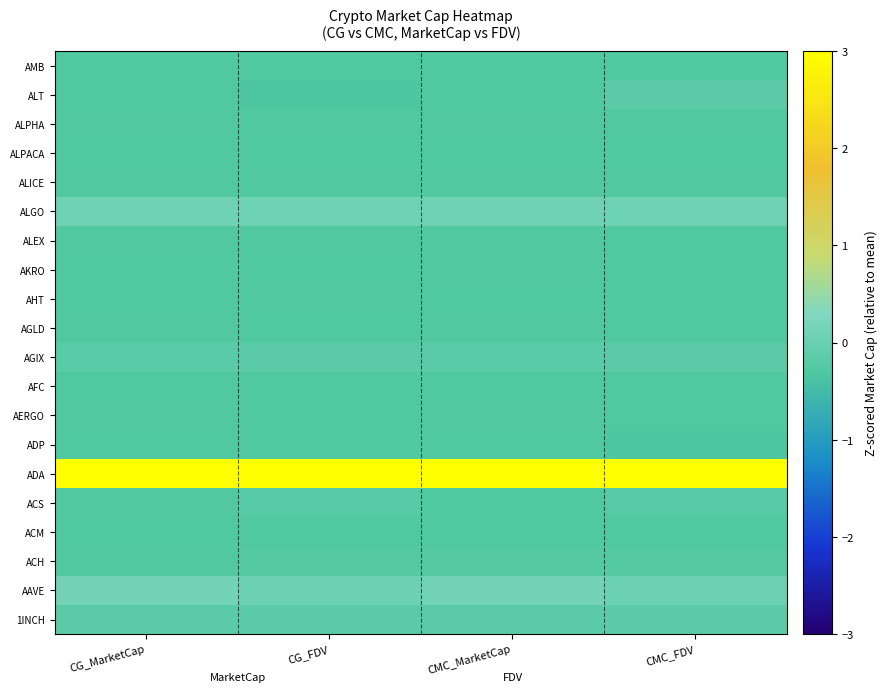

Reading left to right, list all the values displayed in this chart.

1INCH: CG_MarketCap=-0.2	CG_FDV=-0.1	CMC_MarketCap=-0.2	CMC_FDV=-0.2
AAVE: CG_MarketCap=0.1	CG_FDV=0.1	CMC_MarketCap=0.1	CMC_FDV=0.1
ACH: CG_MarketCap=-0.3	CG_FDV=-0.2	CMC_MarketCap=-0.2	CMC_FDV=-0.3
ACM: CG_MarketCap=-0.3	CG_FDV=-0.3	CMC_MarketCap=-0.3	CMC_FDV=-0.3
ACS: CG_MarketCap=-0.3	CG_FDV=-0.2	CMC_MarketCap=-0.3	CMC_FDV=-0.2
ADA: CG_MarketCap=3.0	CG_FDV=3.0	CMC_MarketCap=3.0	CMC_FDV=3.0
ADP: CG_MarketCap=-0.3	CG_FDV=-0.3	CMC_MarketCap=-0.3	CMC_FDV=-0.3
AERGO: CG_MarketCap=-0.3	CG_FDV=-0.3	CMC_MarketCap=-0.3	CMC_FDV=-0.3
AFC: CG_MarketCap=-0.3	CG_FDV=-0.3	CMC_MarketCap=-0.3	CMC_FDV=-0.3
AGIX: CG_MarketCap=-0.2	CG_FDV=-0.2	CMC_MarketCap=-0.2	CMC_FDV=-0.2
AGLD: CG_MarketCap=-0.3	CG_FDV=-0.3	CMC_MarketCap=-0.3	CMC_FDV=-0.3
AHT: CG_MarketCap=-0.3	CG_FDV=-0.3	CMC_MarketCap=-0.3	CMC_FDV=-0.3
AKRO: CG_MarketCap=-0.3	CG_FDV=-0.3	CMC_MarketCap=-0.3	CMC_FDV=-0.3
ALEX: CG_MarketCap=-0.3	CG_FDV=-0.3	CMC_MarketCap=-0.3	CMC_FDV=-0.3
ALGO: CG_MarketCap=0.1	CG_FDV=0.1	CMC_MarketCap=0.1	CMC_FDV=0.1
ALICE: CG_MarketCap=-0.3	CG_FDV=-0.3	CMC_MarketCap=-0.3	CMC_FDV=-0.3
ALPACA: CG_MarketCap=-0.3	CG_FDV=-0.3	CMC_MarketCap=-0.3	CMC_FDV=-0.3
ALPHA: CG_MarketCap=-0.3	CG_FDV=-0.3	CMC_MarketCap=-0.3	CMC_FDV=-0.3
ALT: CG_MarketCap=-0.3	CG_FDV=-0.3	CMC_MarketCap=-0.3	CMC_FDV=-0.2
AMB: CG_MarketCap=-0.3	CG_FDV=-0.3	CMC_MarketCap=-0.3	CMC_FDV=-0.3